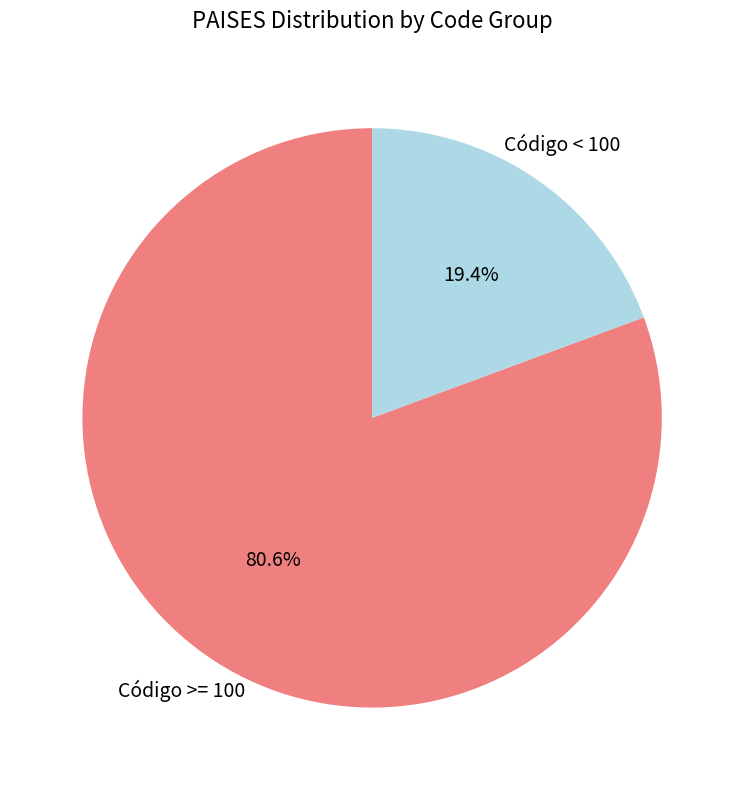

Combined, do Código < 100 and Código >= 100 account for over 50%?

Yes